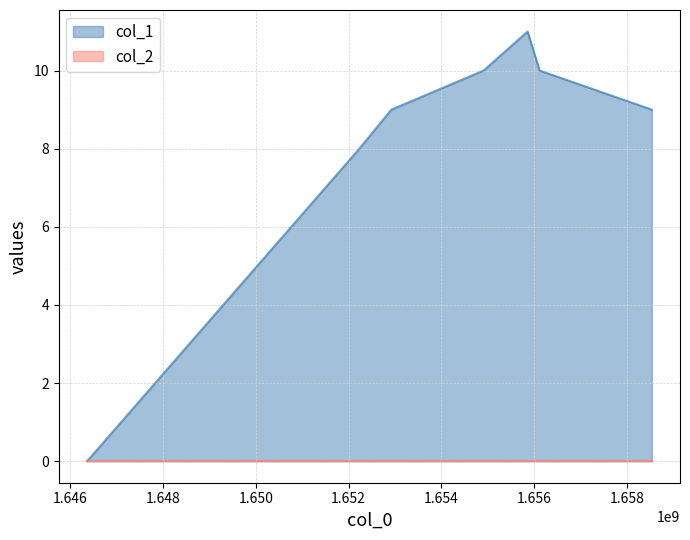

At which label does the data first exceed 9?

1654907713